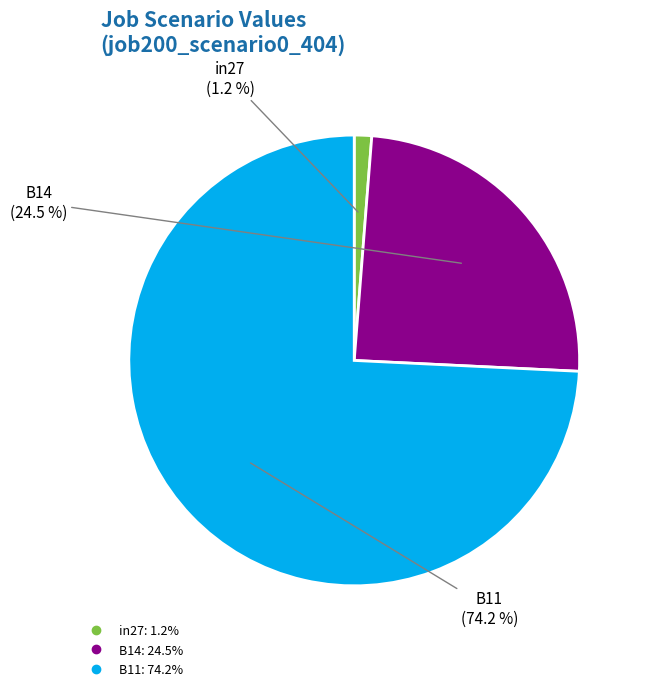

The B11 slice represents 74% of the pie. True or false?

True